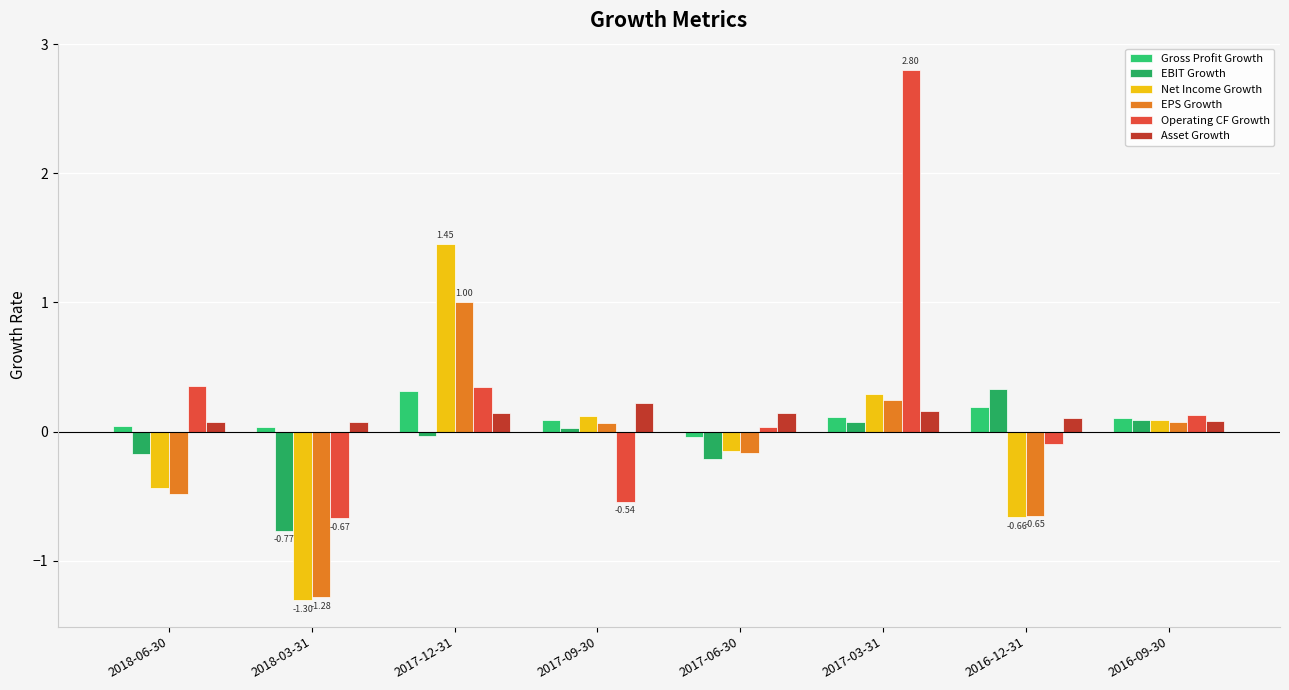

The value of Net Income Growth at 2017-12-31 is 1.5. True or false?

True